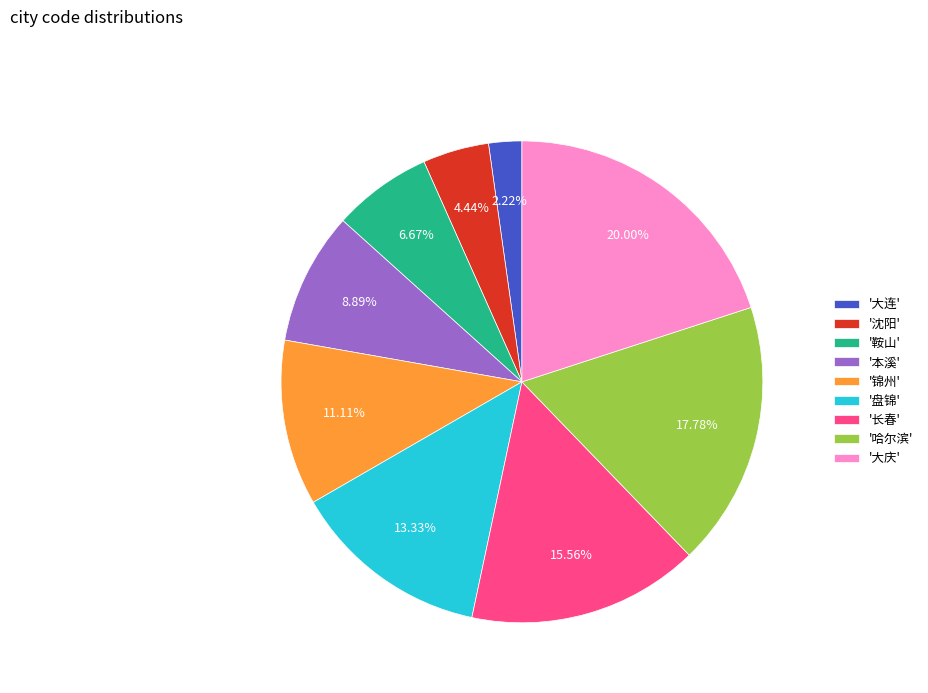

Combined, do '大连' and '沈阳' account for over 50%?

No